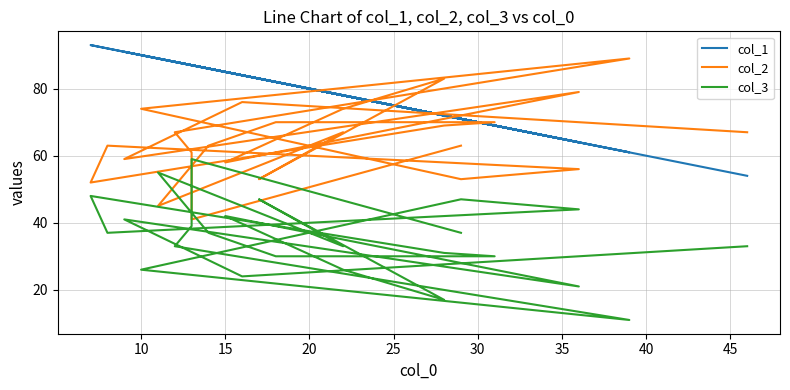

True or false: col_1 and col_3 cross at least once.

False